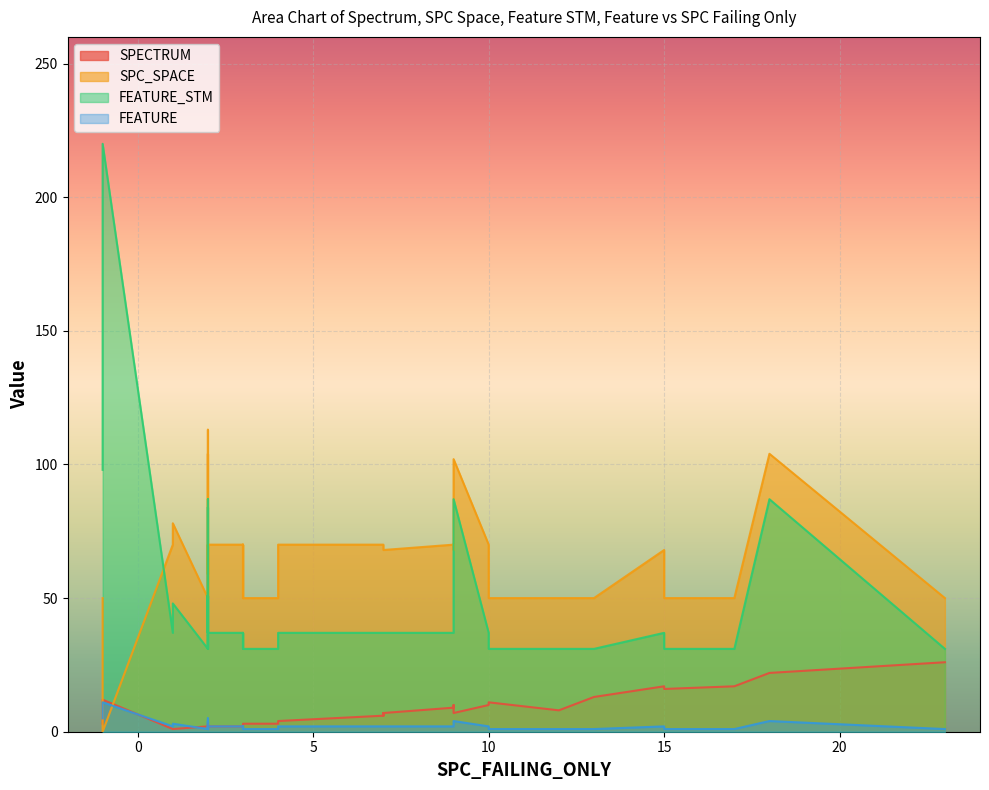

How many values in the FEATURE_STM series are below 37?

15